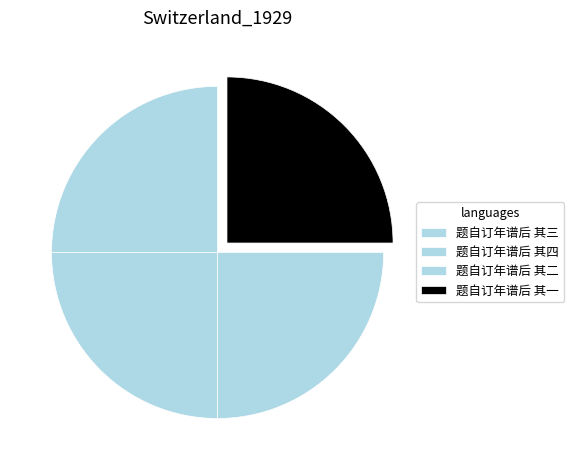

Is 题自订年谱后 其一 the majority of the pie?

No